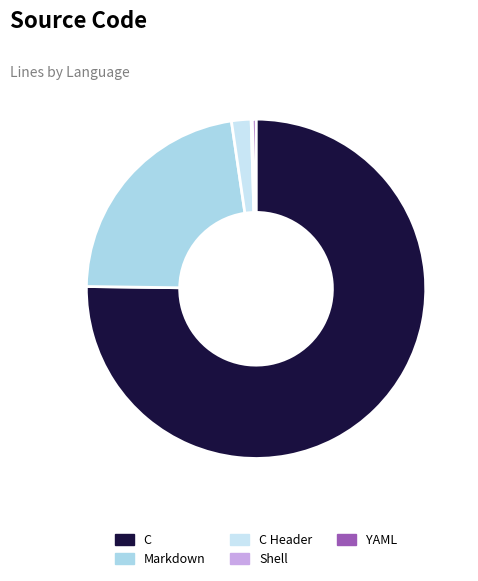

Is it true that C Header is 1% of the pie?

False